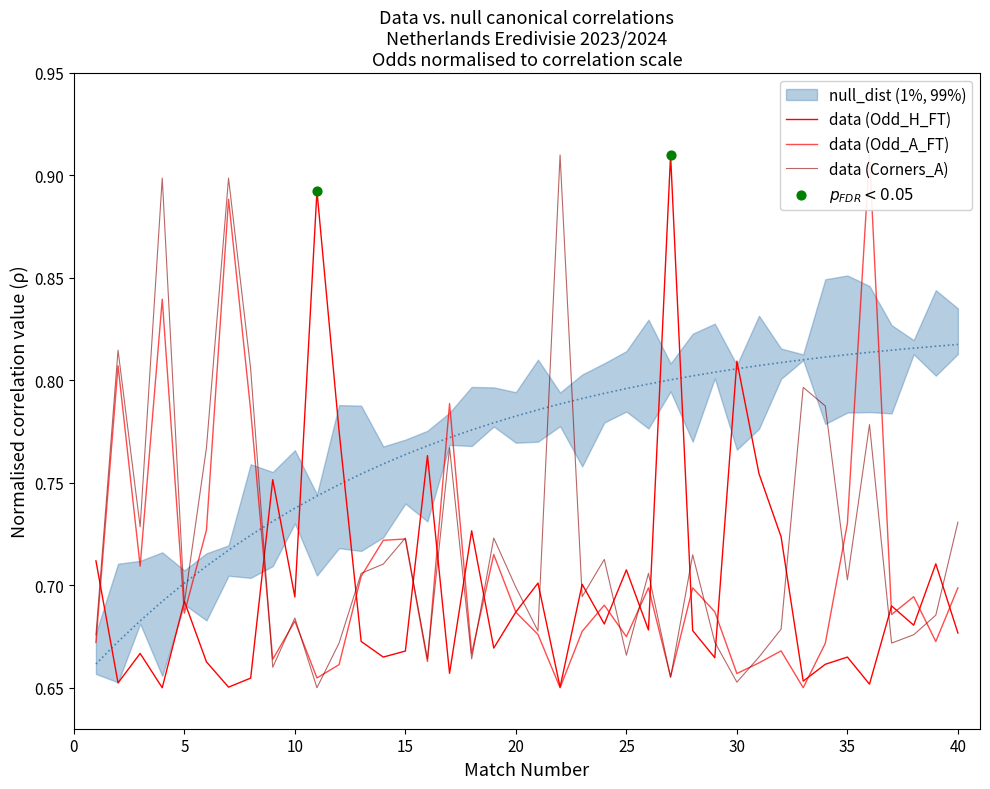

Which series has the largest total across all categories?

Odd_Corners_A